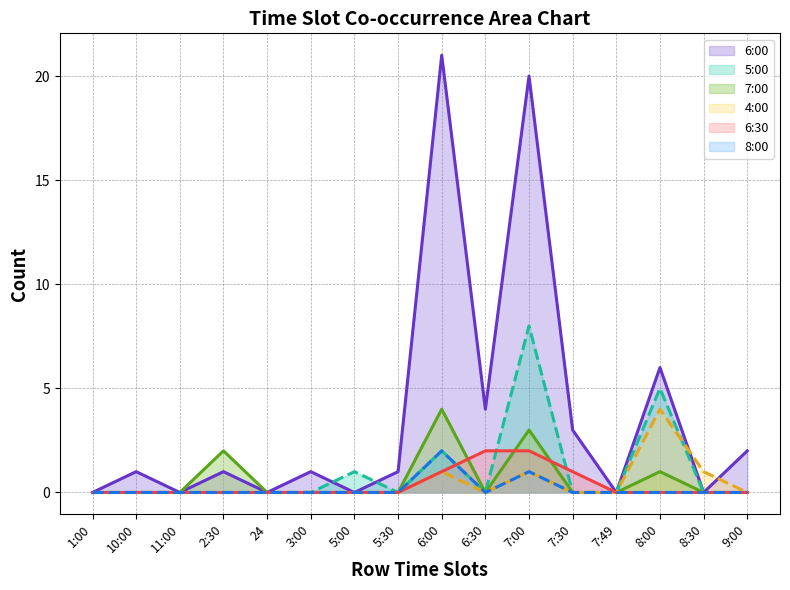

At how many categories does at least one series exceed 15?

2